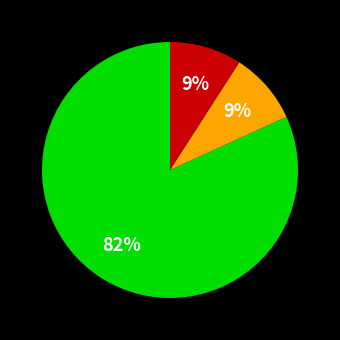

To the nearest percent, what is the average slice percentage?

33%